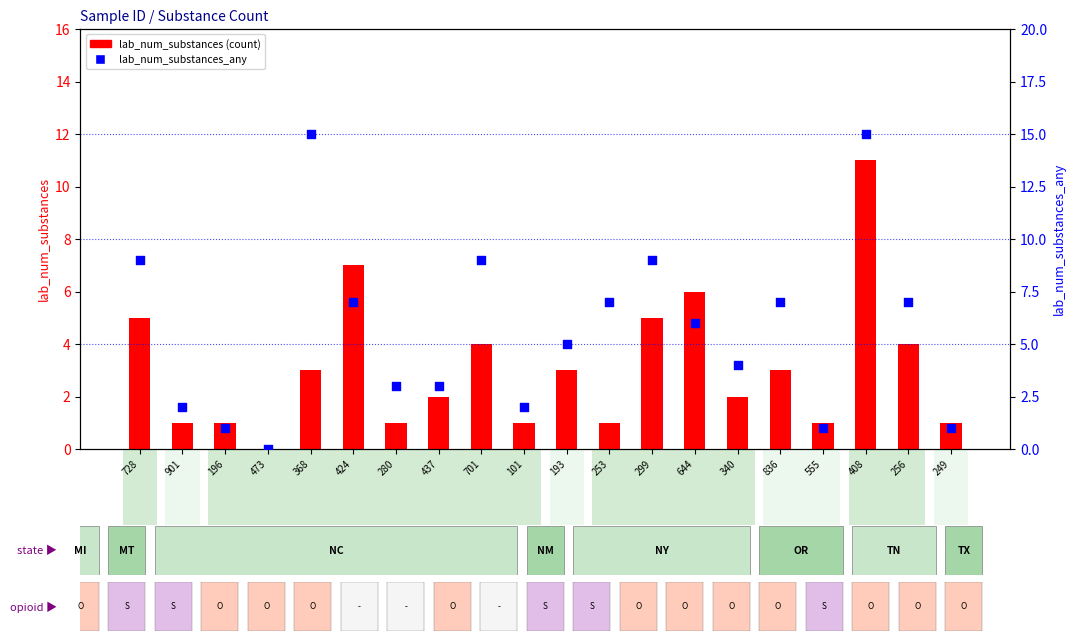

Which series has the largest Y range (max minus min)?

lab_num_substances_any